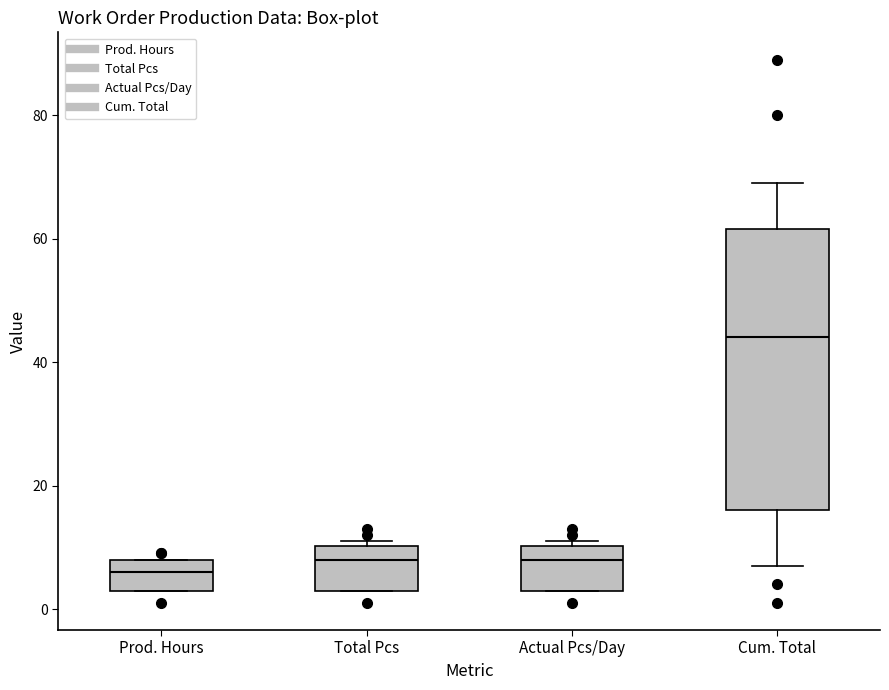

Which box is the tallest, from its lower edge to its upper edge?

Cum. Total